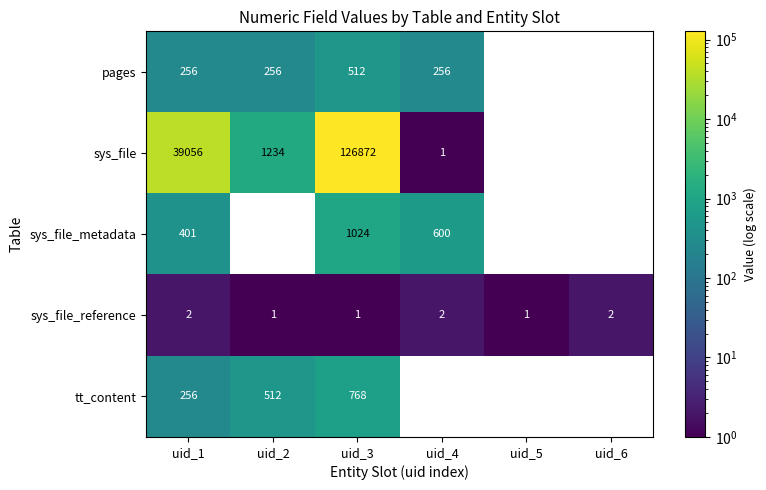

True or false: sys_file_reference has a value of 1 at uid_3.

True